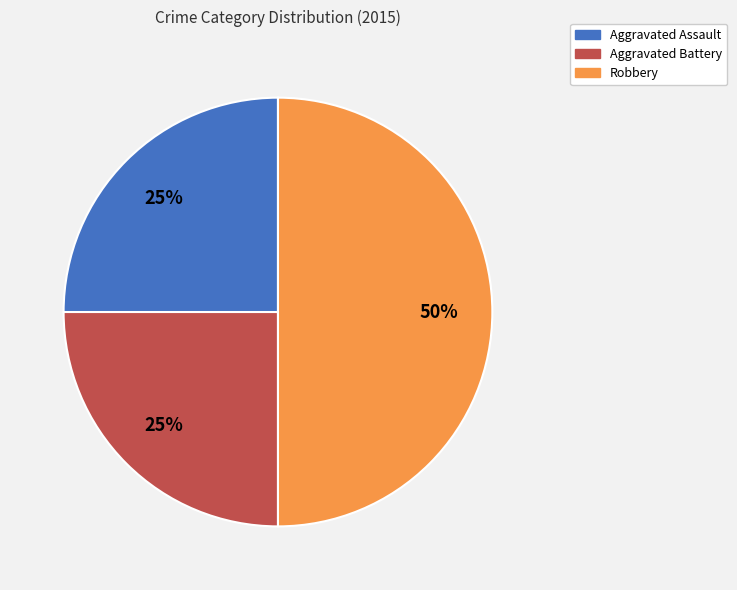

Approximately how many times larger is the value at Aggravated Battery compared to Aggravated Assault?

1.0